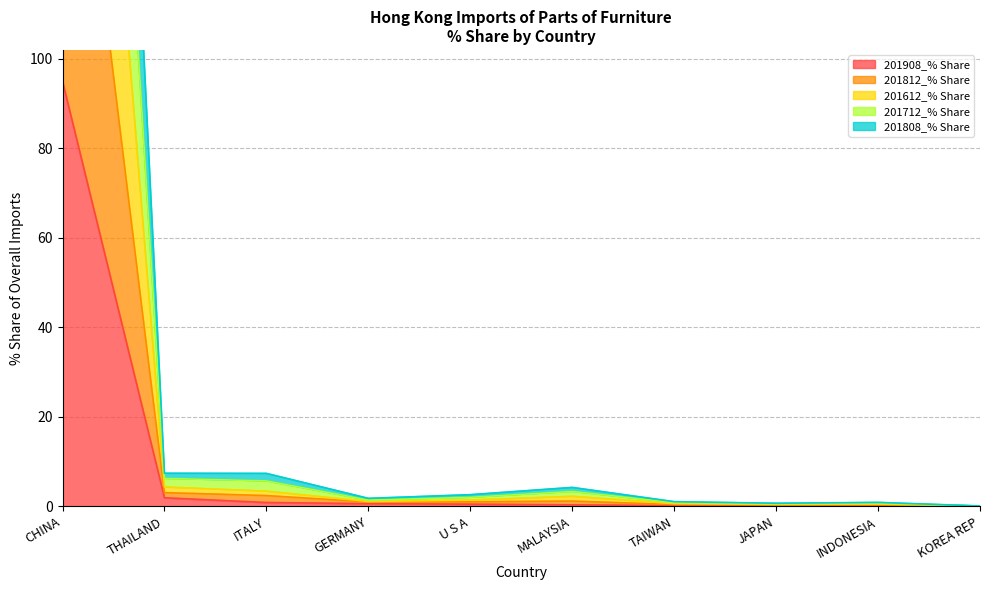

What is the label of the 3rd point from the left?

ITALY